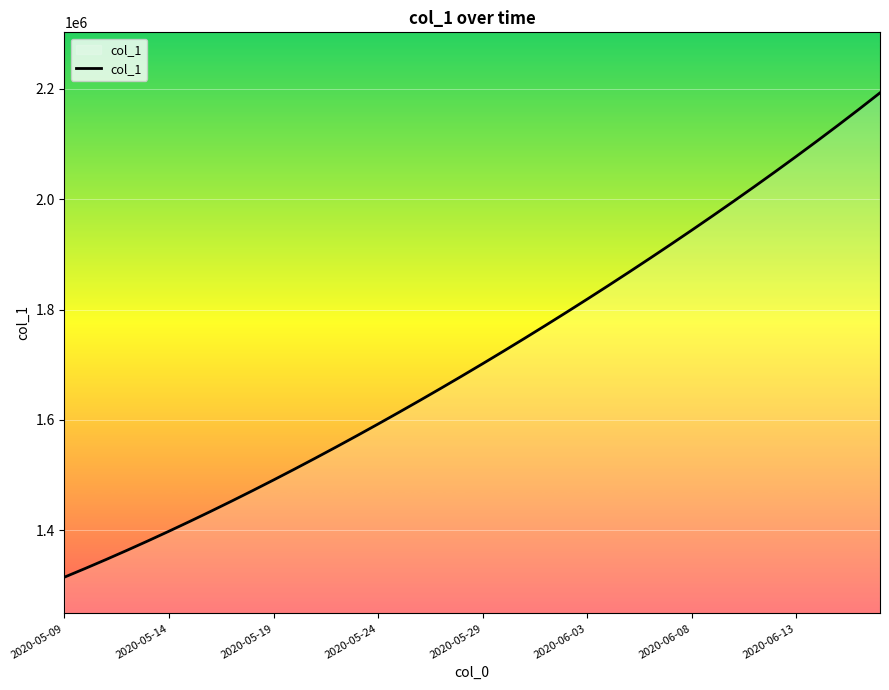

What is the difference between the maximum and minimum values?

877519.8